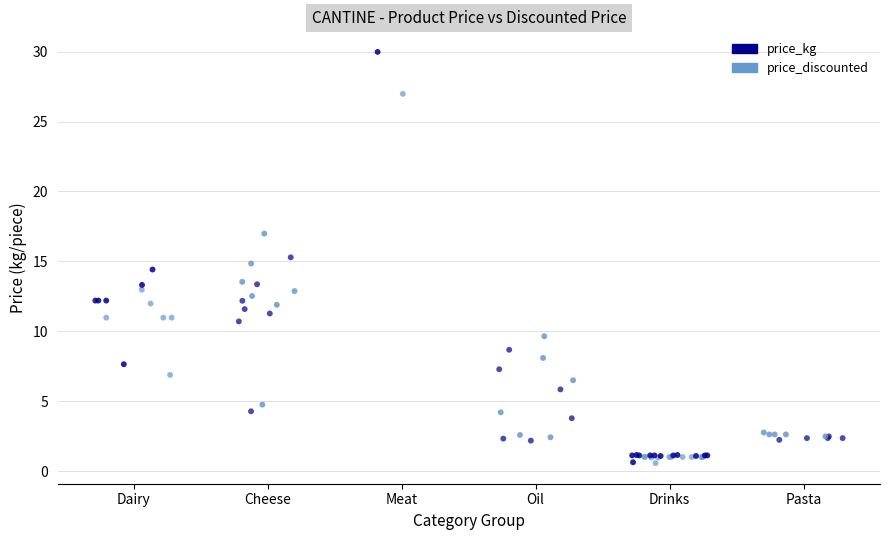

Which series has the widest spread of Y values?

price_kg